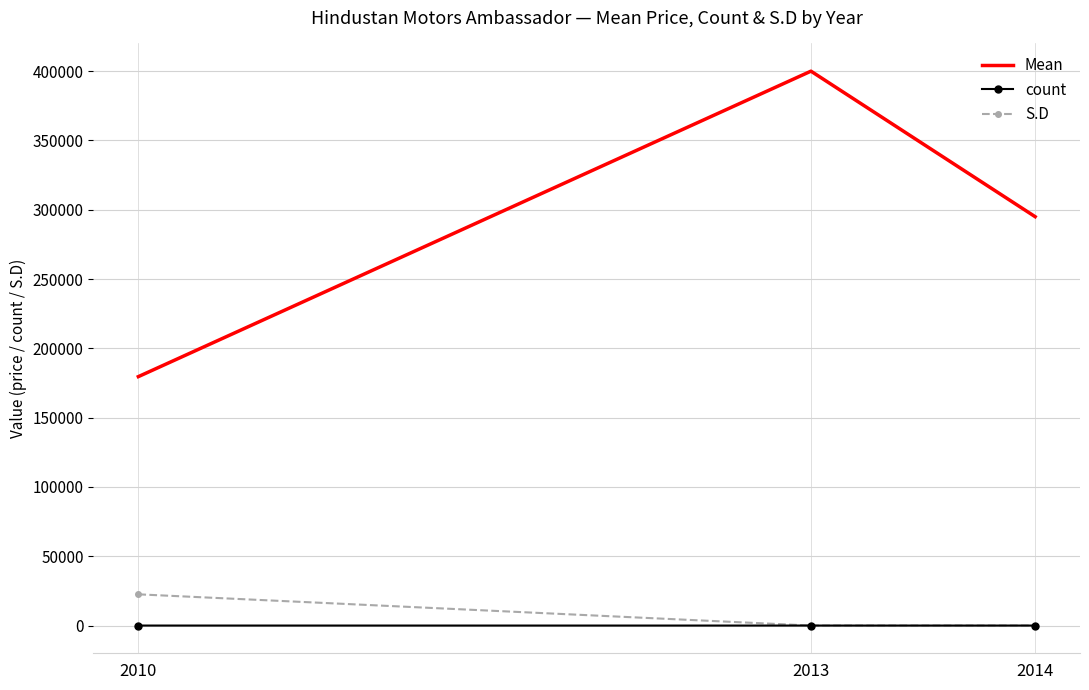

What is the difference between the Mean values at 2014 and 2013?

105000